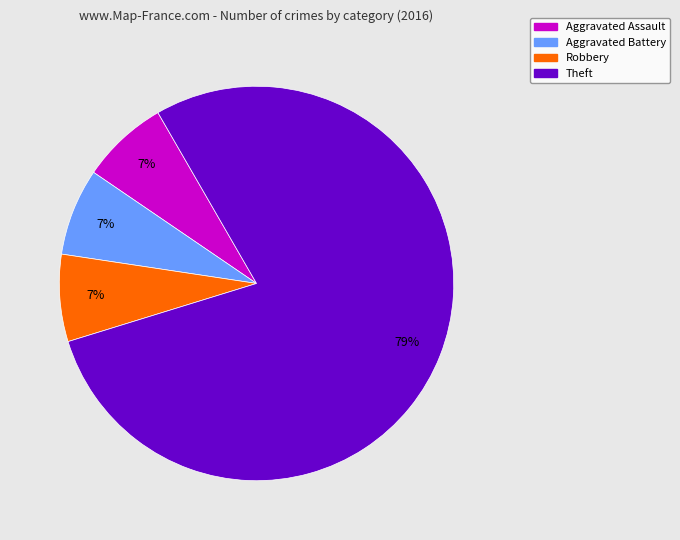

To the nearest percent, what is the average slice percentage?

25%